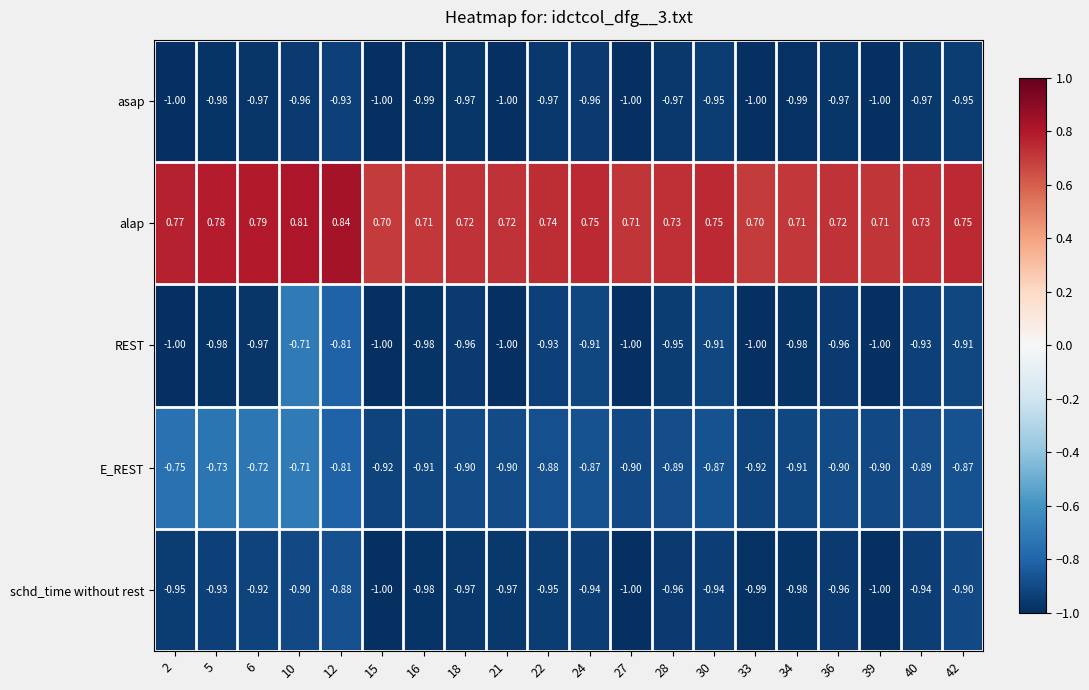

How many categories are shown in the chart?

20